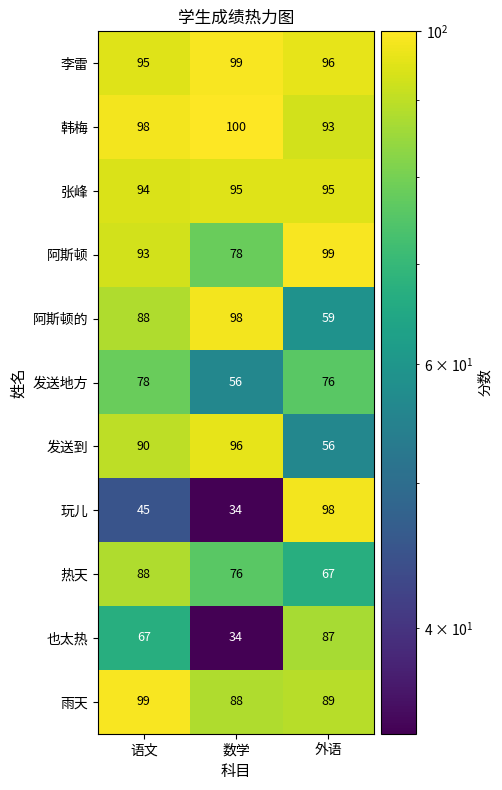

Which series has the largest total across all categories?

韩梅